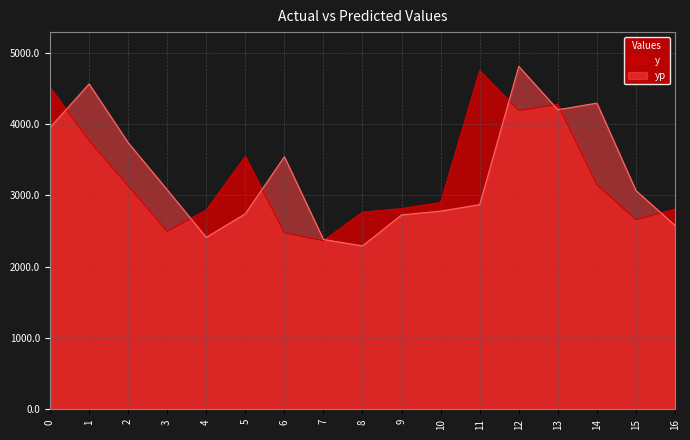

In y, how many points are lower than both neighbors (excluding endpoints)?

4